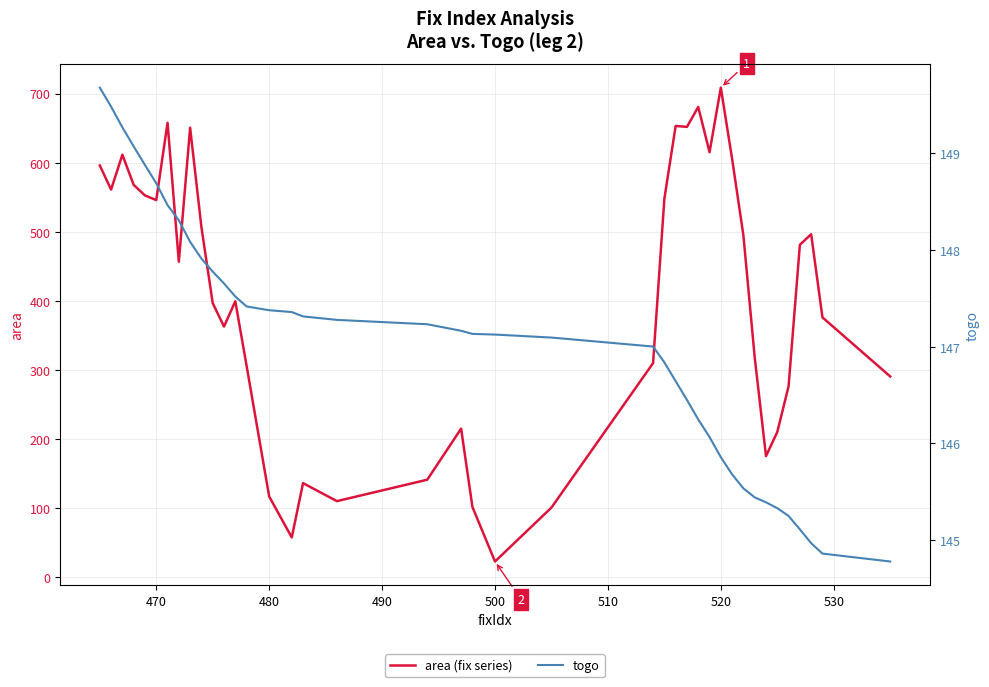

What is the lowest value of the area (fix series) series?

22.3